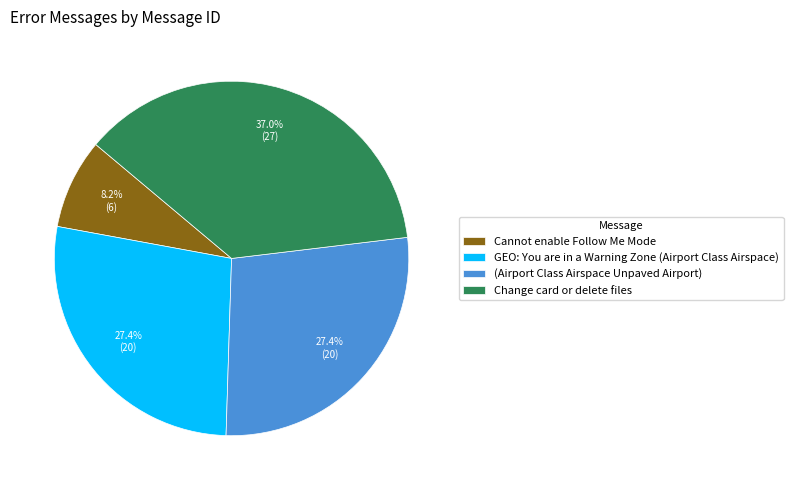

To the nearest percent, what is the difference between the Cannot enable Follow Me Mode and GEO: You are in a Warning Zone (Airport Class Airspace) slice percentages?

19%